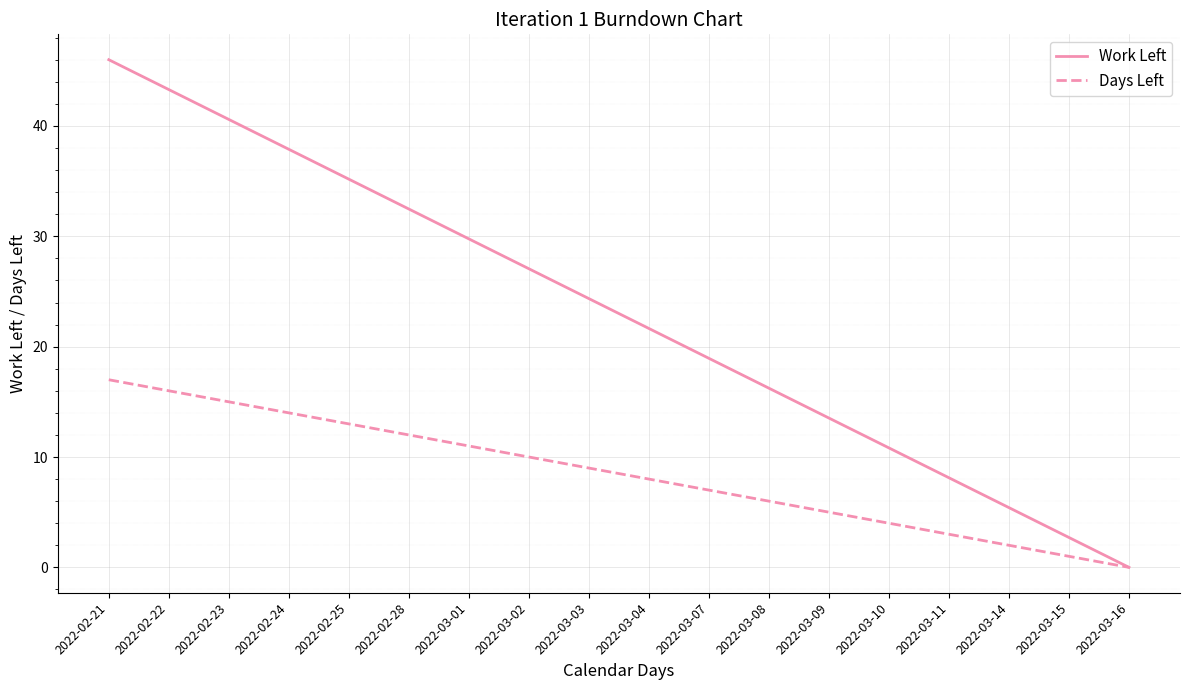

Is it true that Days Left equals 4.5 at 2022-03-03?

False